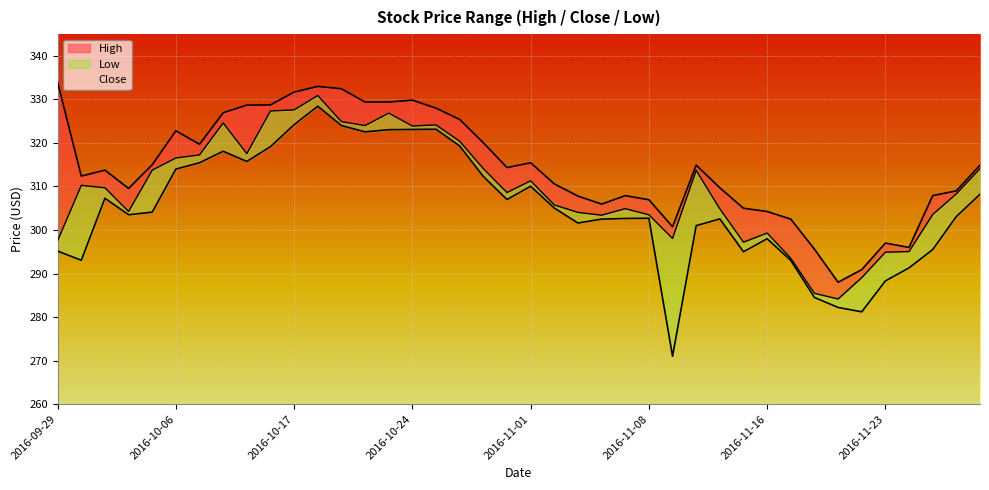

What is the sum of all High values?

12576.2